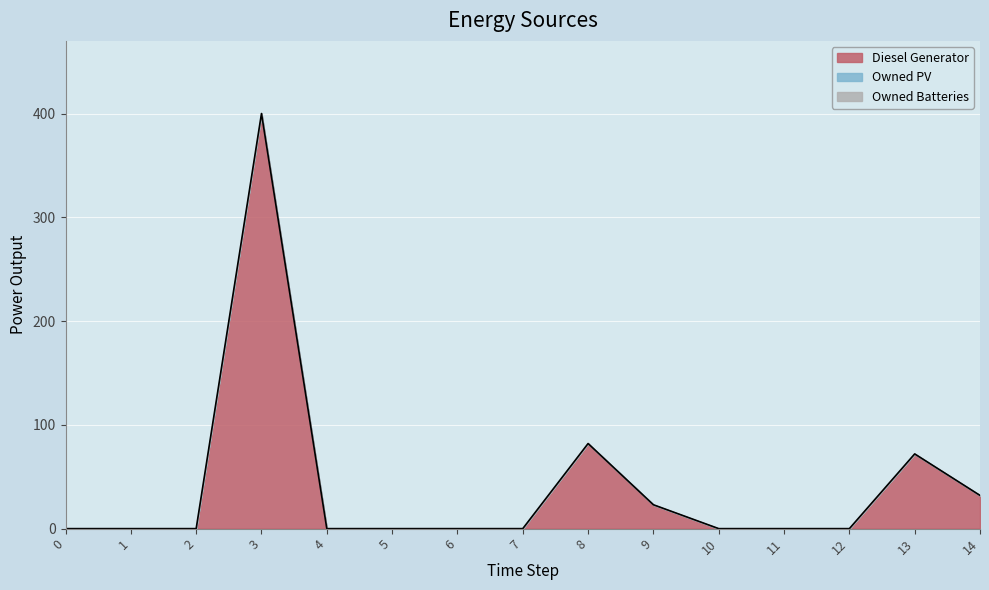

The value of Owned PV at 4 is 0. True or false?

True